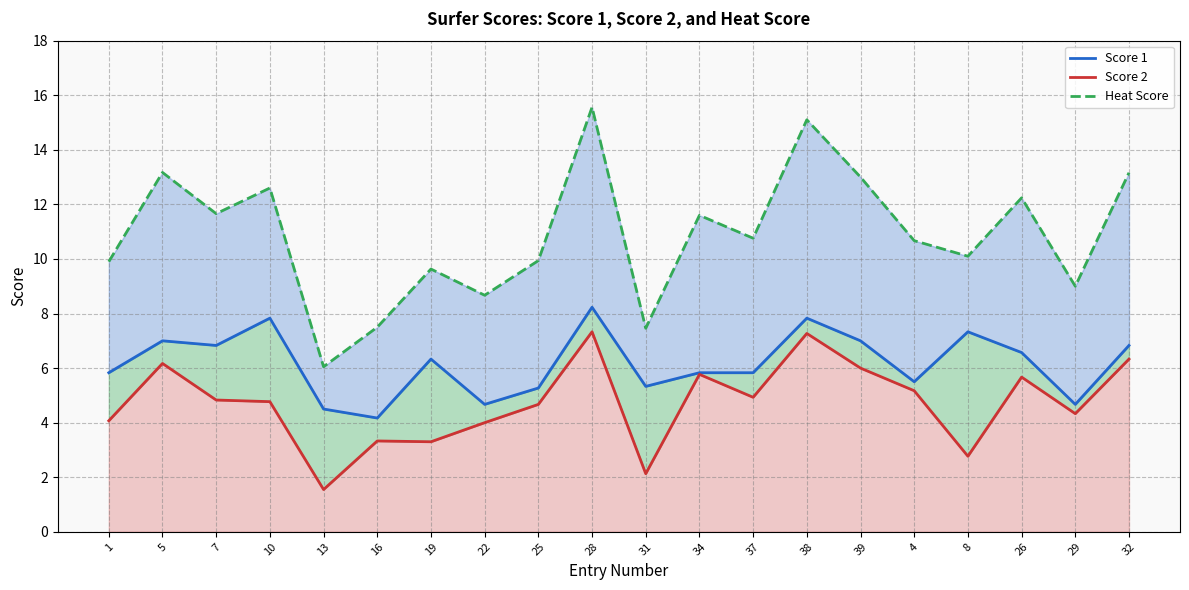

Count the number of data series in this chart.

3